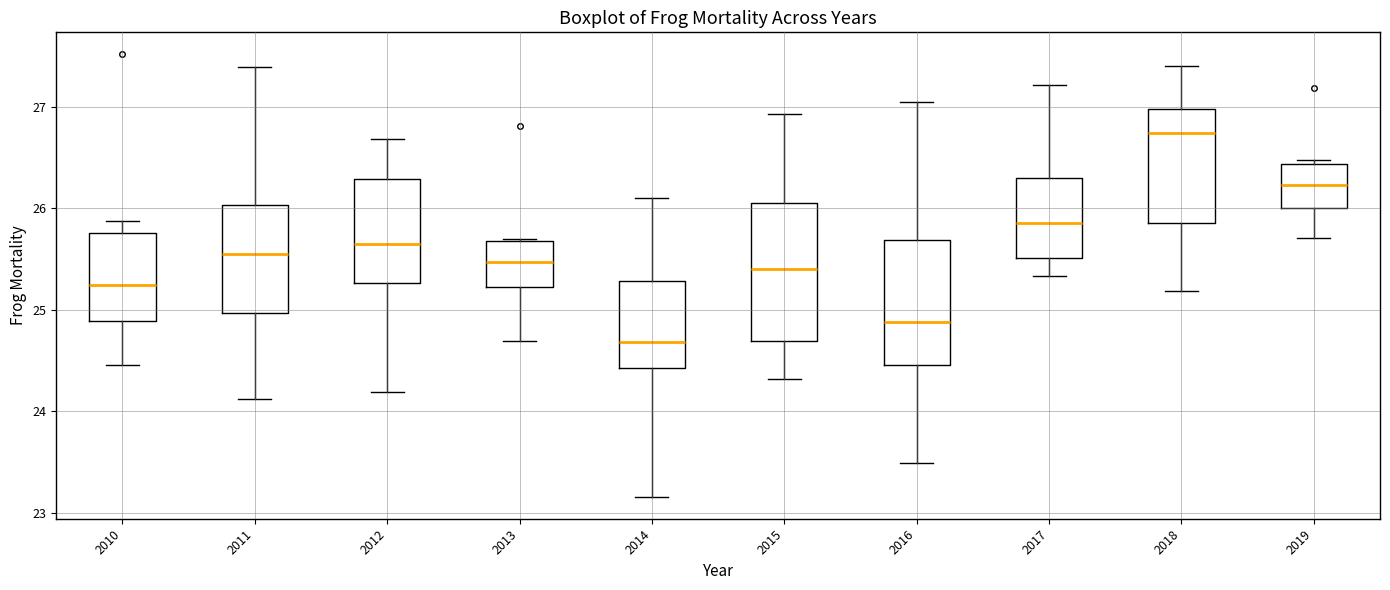

Comparing the boxes themselves (not the whiskers), which one is the tallest?

2015